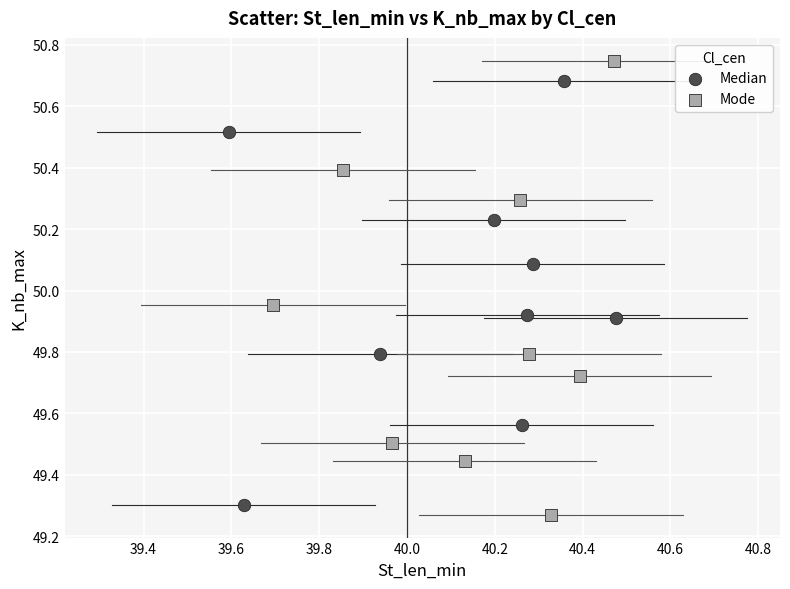

Which series has the largest Y range (max minus min)?

Mode